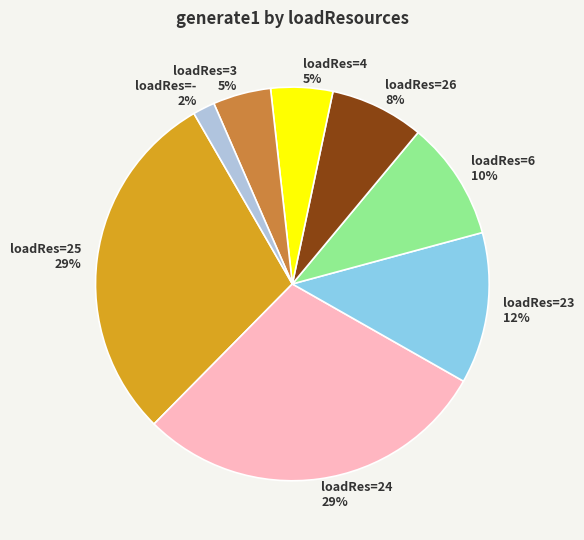

To the nearest percent, what is the difference between the largest and smallest slice percentages?

27%